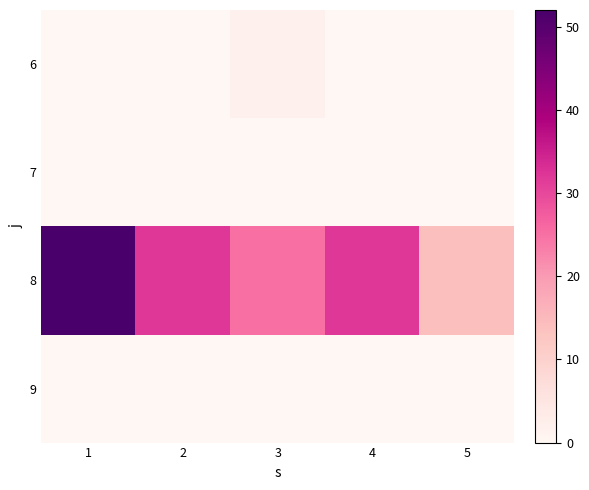

Which series has the widest spread of values?

8